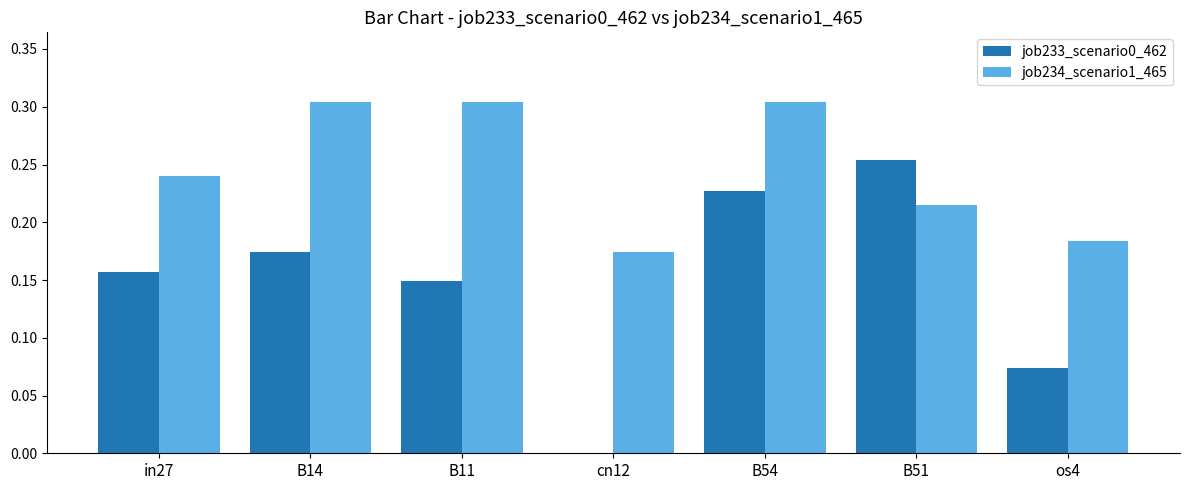

The value of job233_scenario0_462 at os4 is 0.0. True or false?

False